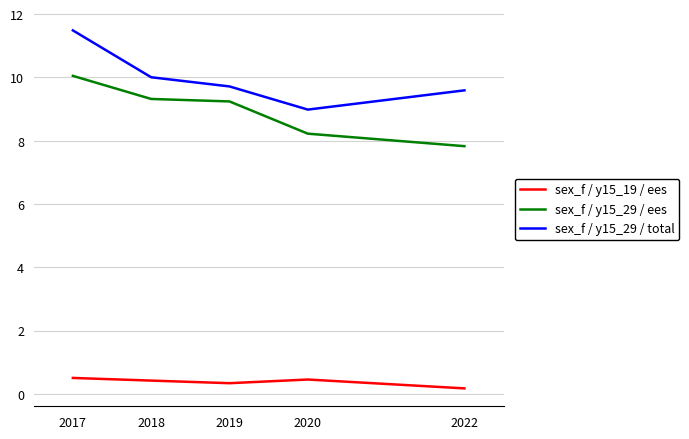

How many interior local valleys does the sex_f / y15_29 / total series have?

1